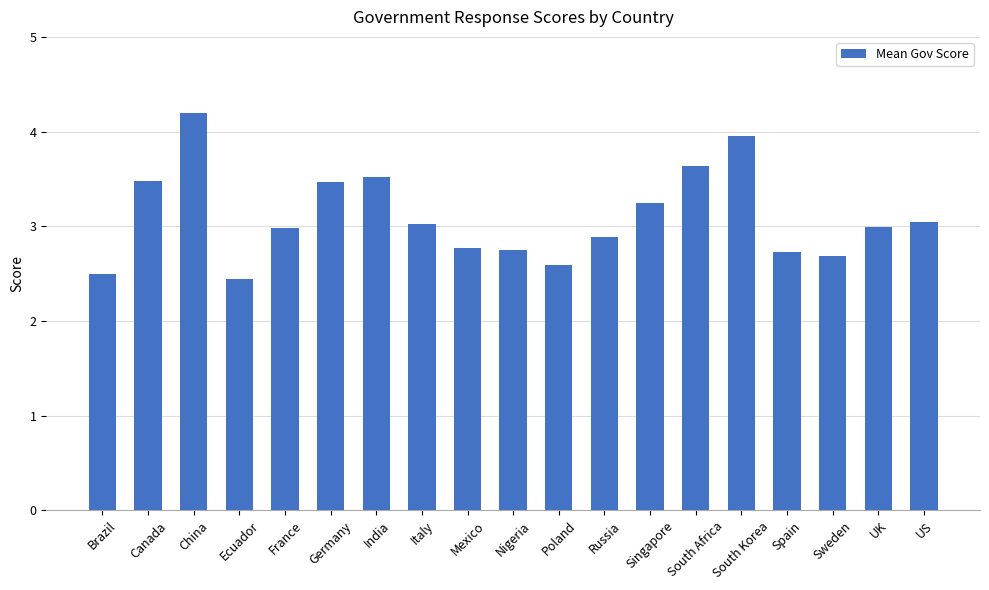

What is the label of the 14th bar from the right?

Germany